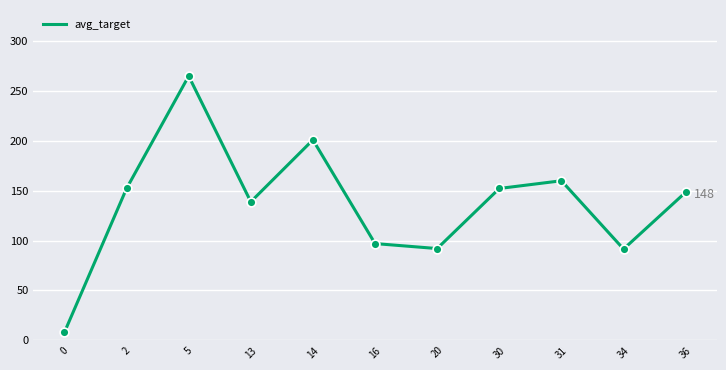

Which has a higher value, 13 or 16?

13